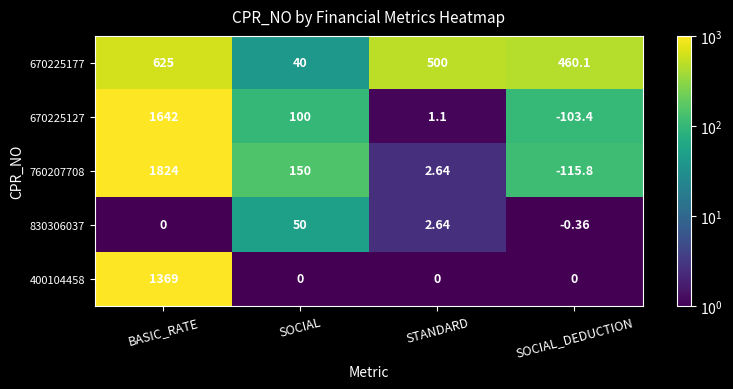

At which label is 670225177 closest to 332?

SOCIAL_DEDUCTION